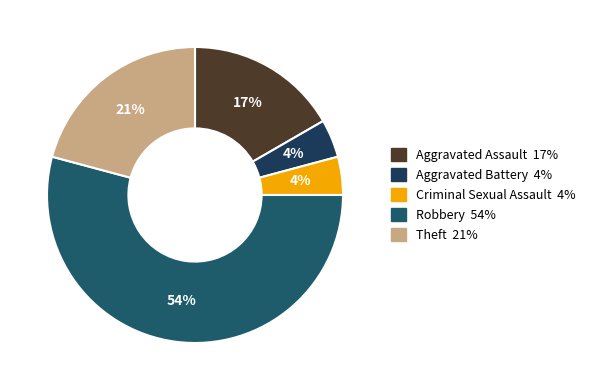

The Aggravated Assault slice represents 30% of the pie. True or false?

False